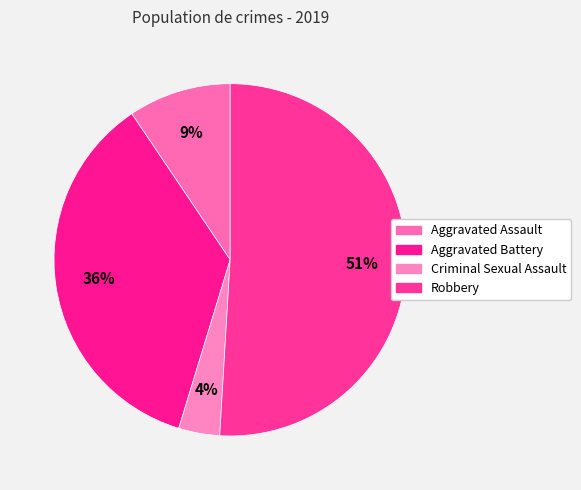

To the nearest percent, what is the combined percentage of Criminal Sexual Assault and Aggravated Battery?

40%